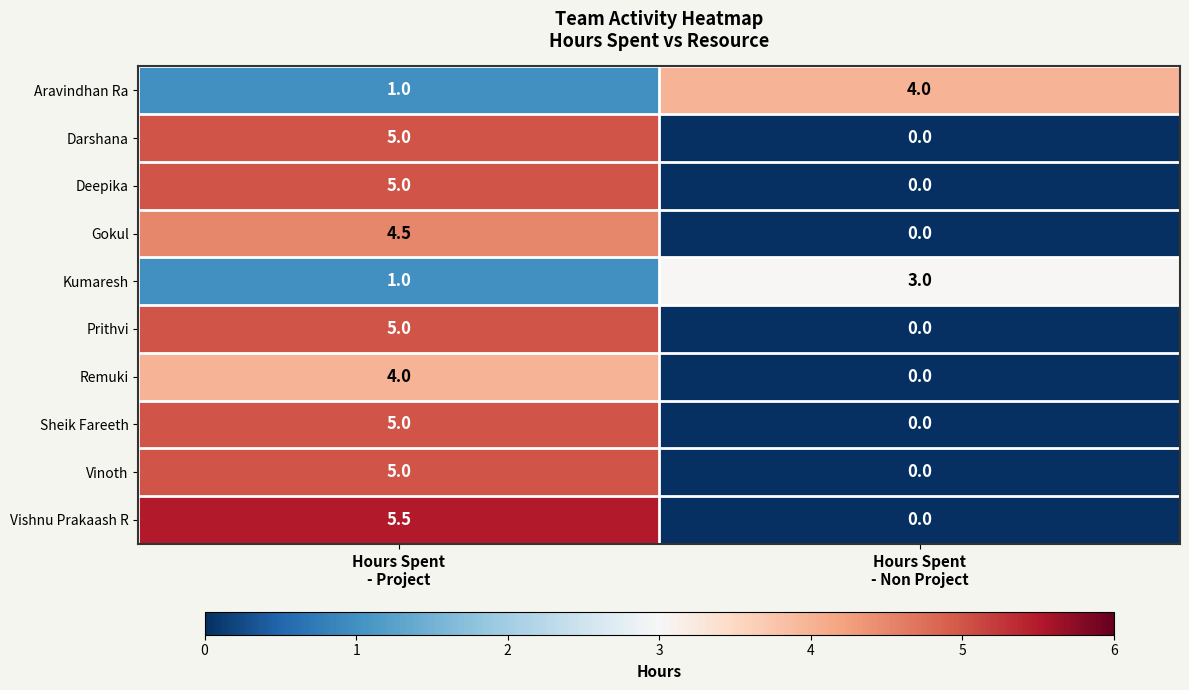

Reading right to left, transcribe all the data shown in this chart.

Aravindhan Ra: 4.0	1.0
Darshana: 0.0	5.0
Deepika: 0.0	5.0
Gokul: 0.0	4.5
Kumaresh: 3.0	1.0
Prithvi: 0.0	5.0
Remuki: 0.0	4.0
Sheik Fareeth: 0.0	5.0
Vinoth: 0.0	5.0
Vishnu Prakaash R: 0.0	5.5